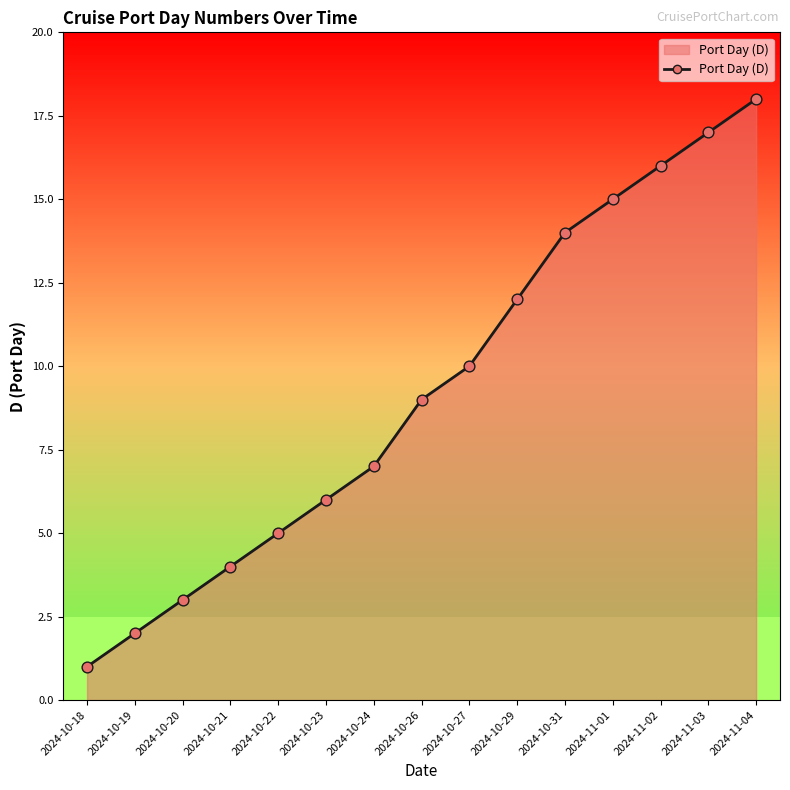

Which has a higher value, 2024-11-01 or 2024-10-24?

2024-11-01